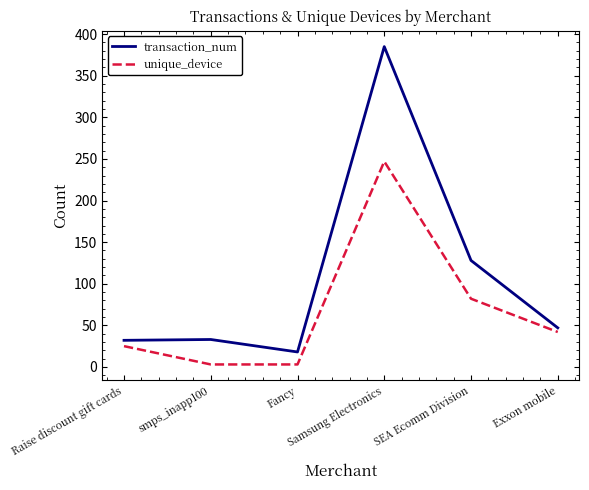

At which category does the chart reach its peak across all series?

Samsung Electronics